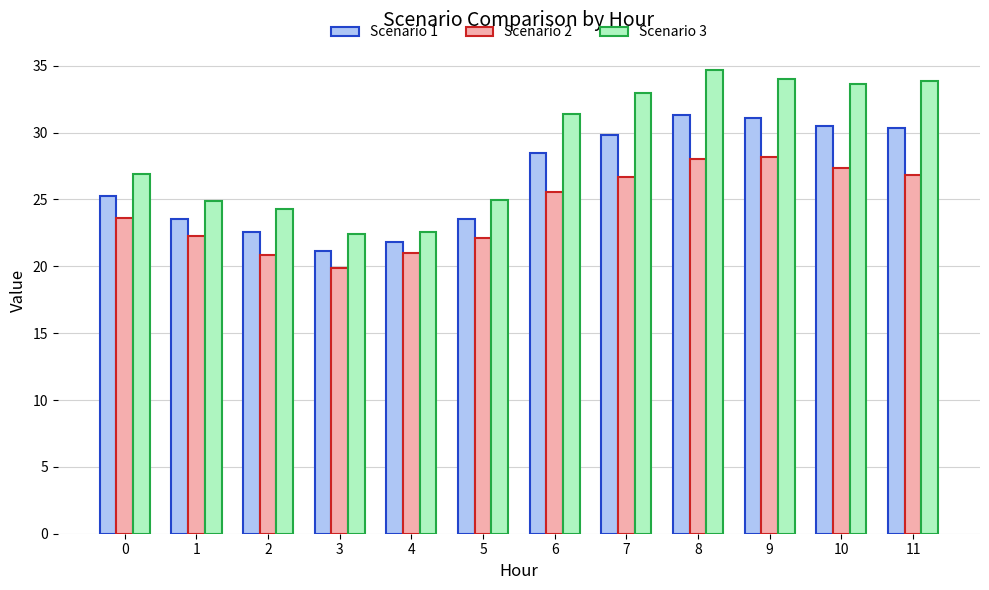

What is the total value across all series at 10?

91.5